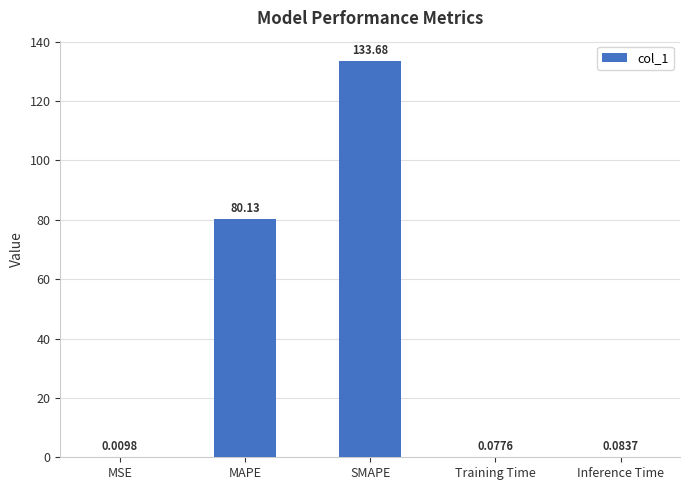

What is the sum of all values?

214.0